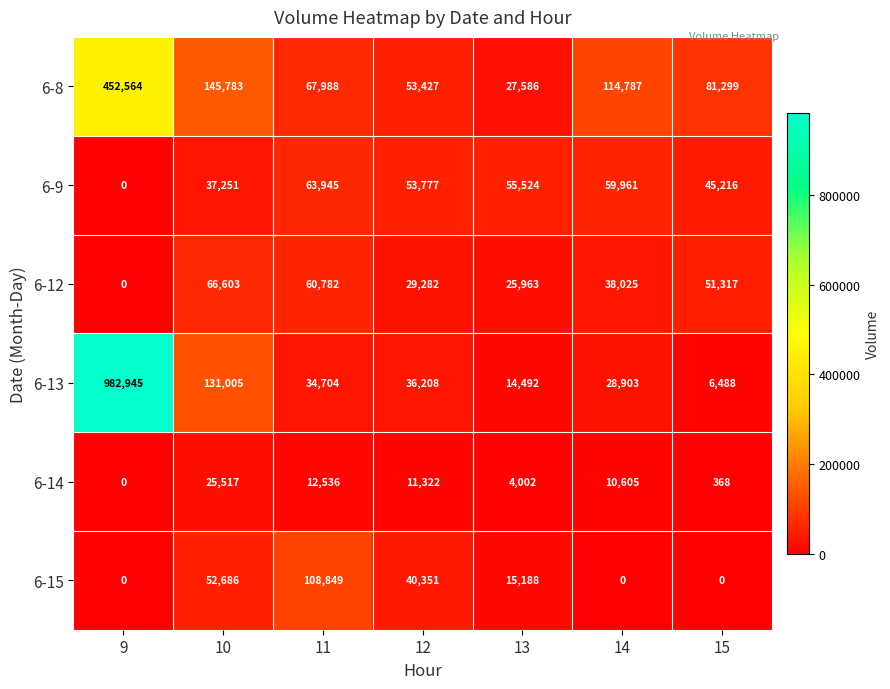

What is the sum of all 6-12 values?

271972